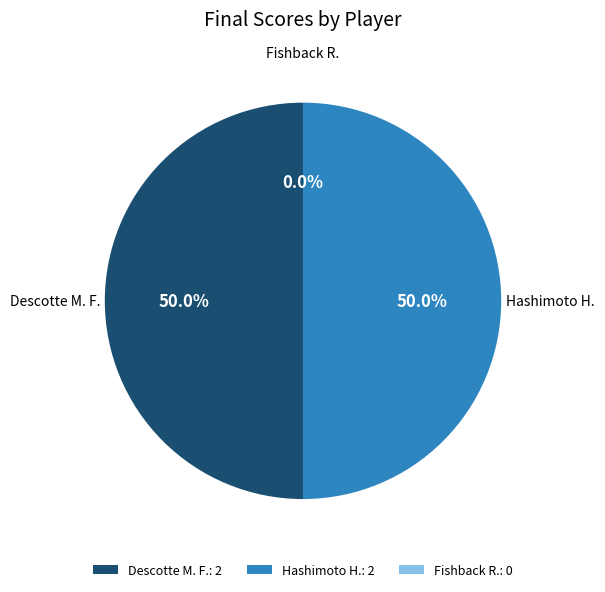

To the nearest percent, what percentage of the pie is Hashimoto H.?

50%